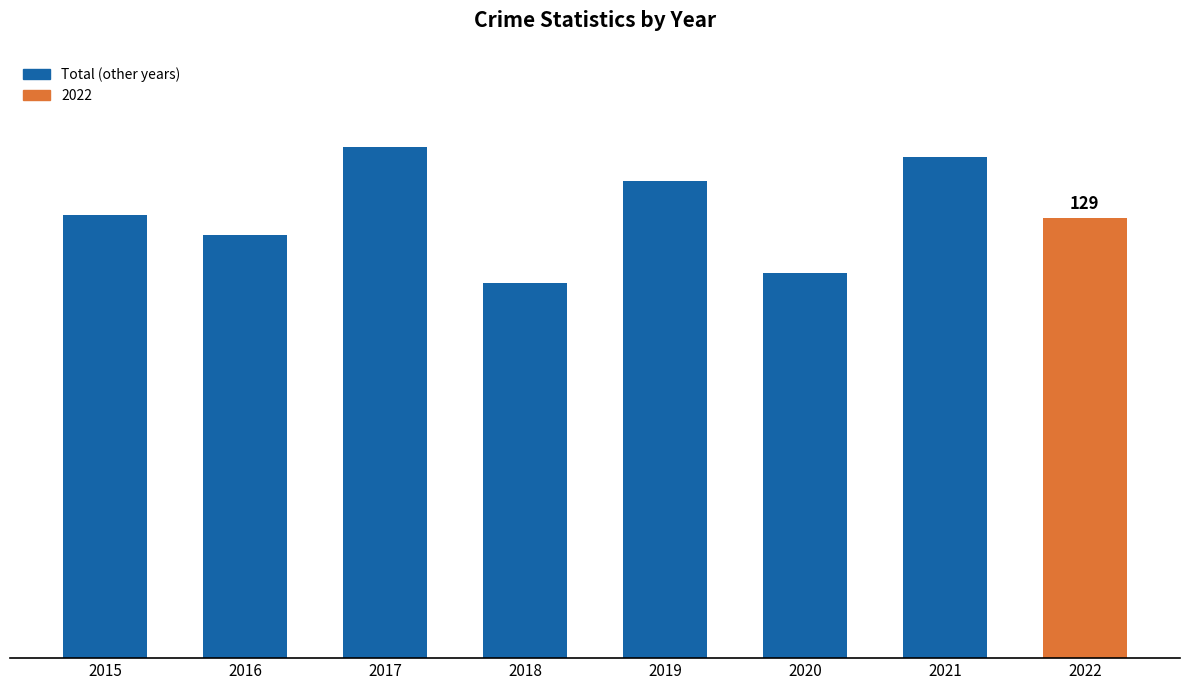

Does the chart contain any negative values?

No